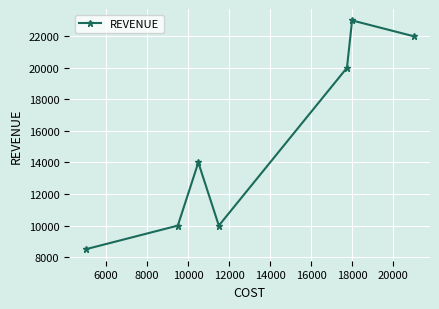

What is the sum of all values?

107500